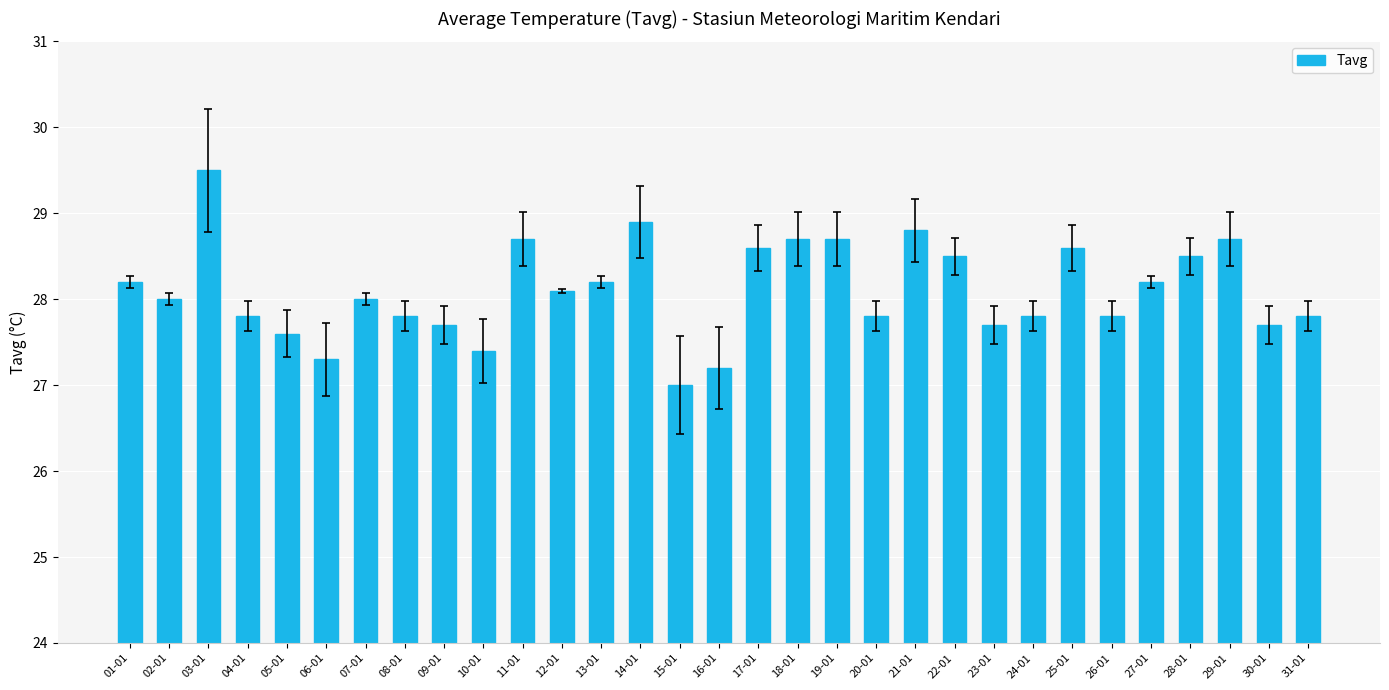

What is the difference between the second highest and minimum values?

1.9